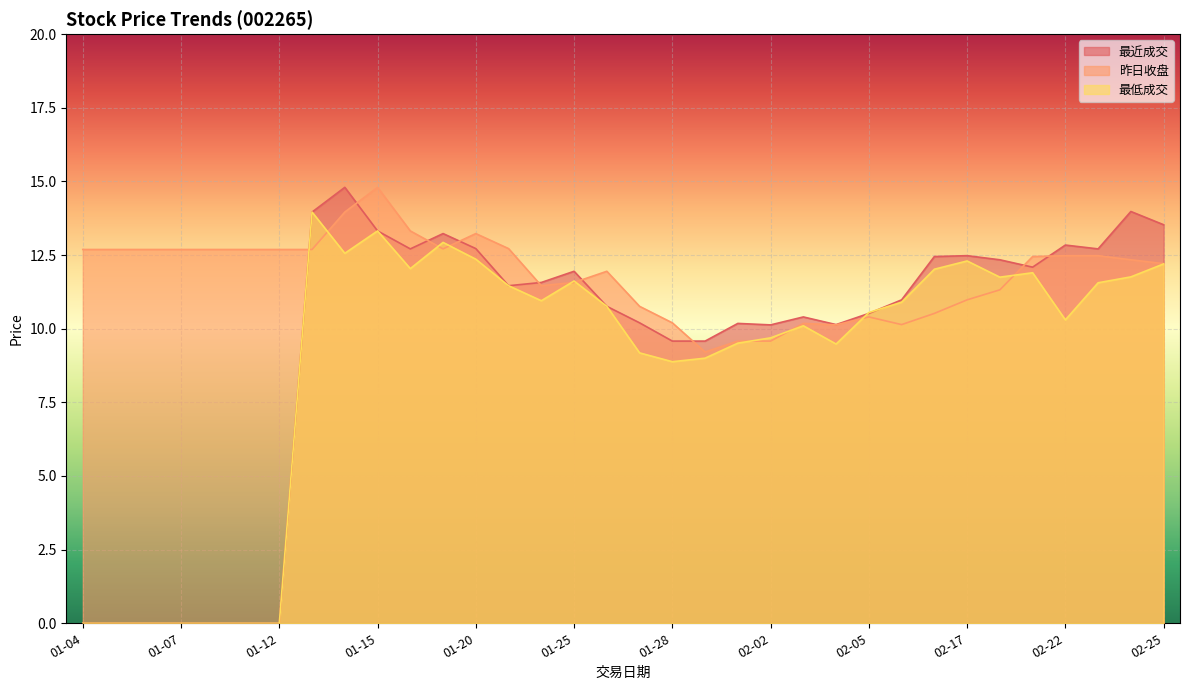

What is the spread (max minus min) of values at 02-01?

0.7